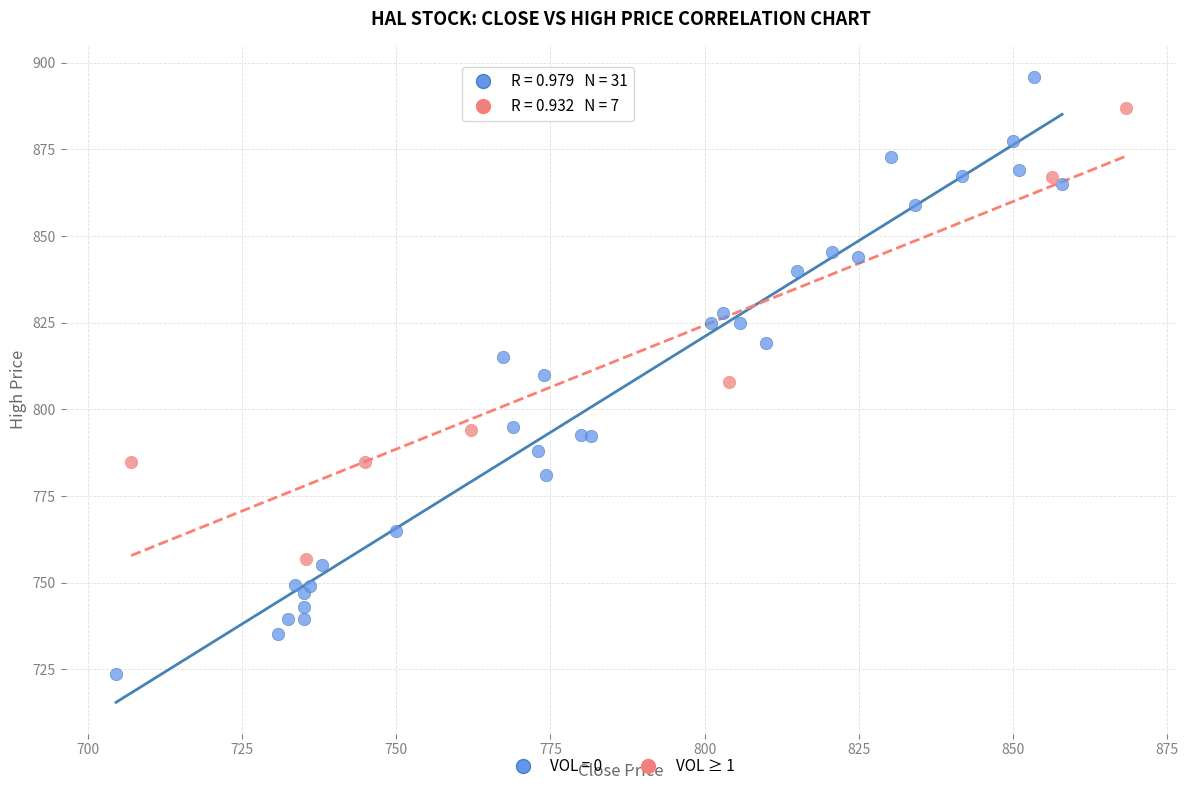

Which series reaches the maximum Y coordinate?

VOL = 0